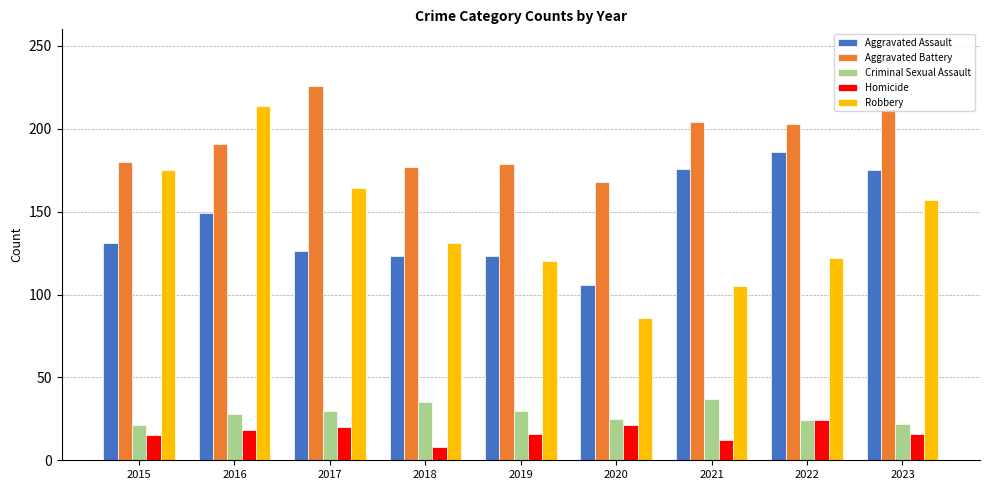

Rank the series by their maximum value, from highest to lowest.

Aggravated Battery, Robbery, Aggravated Assault, Criminal Sexual Assault, Homicide